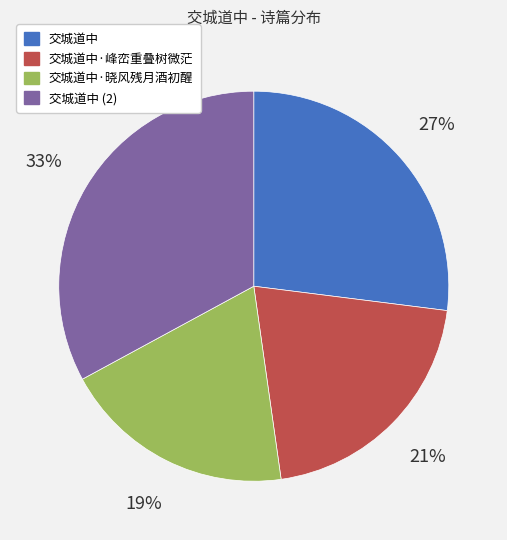

To the nearest percent, what is the difference between the largest and smallest slice percentages?

14%